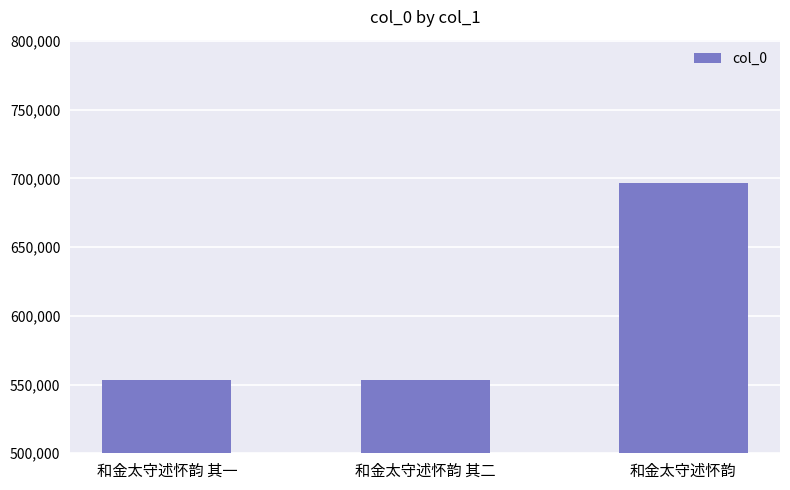

What is the maximum value shown in the chart?

696510